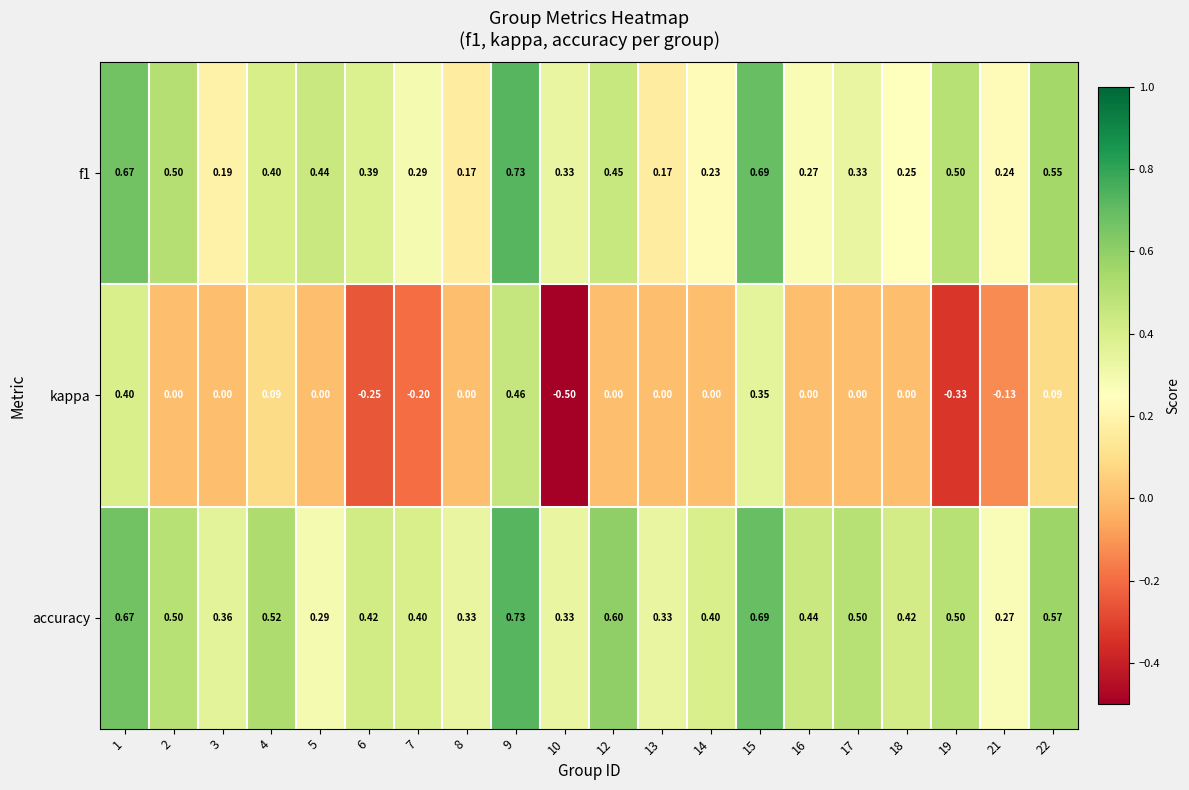

Which series has the largest total across all categories?

accuracy